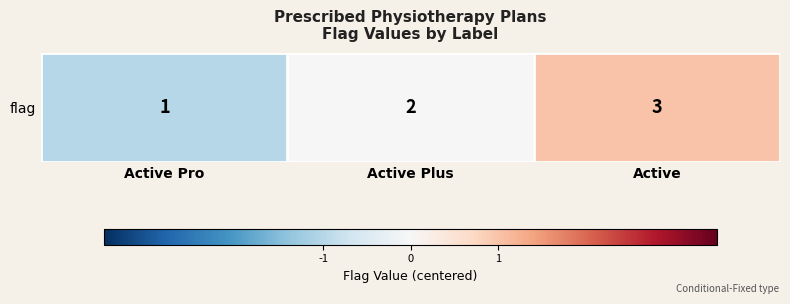

How many negative values are there?

1